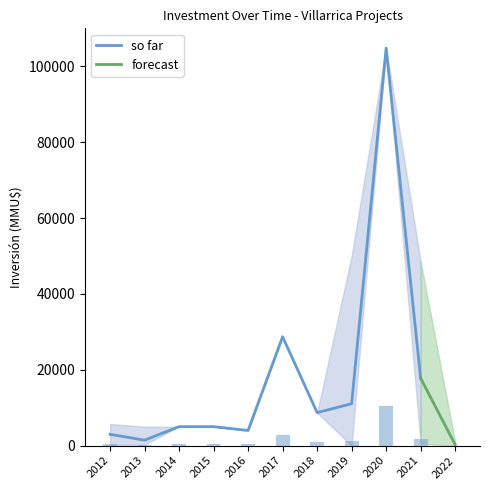

How many series are shown in this chart?

2